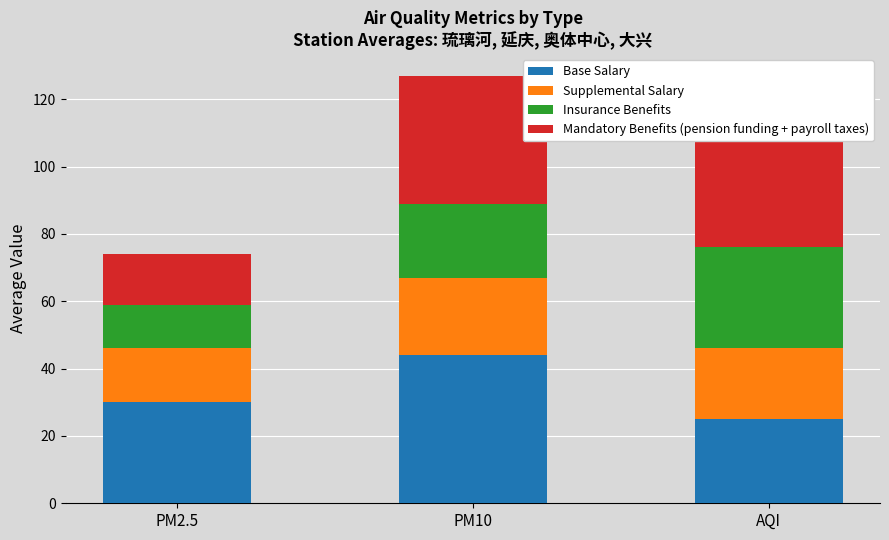

What is the sum of the Supplemental Salary values at PM2.5 and PM10?

39